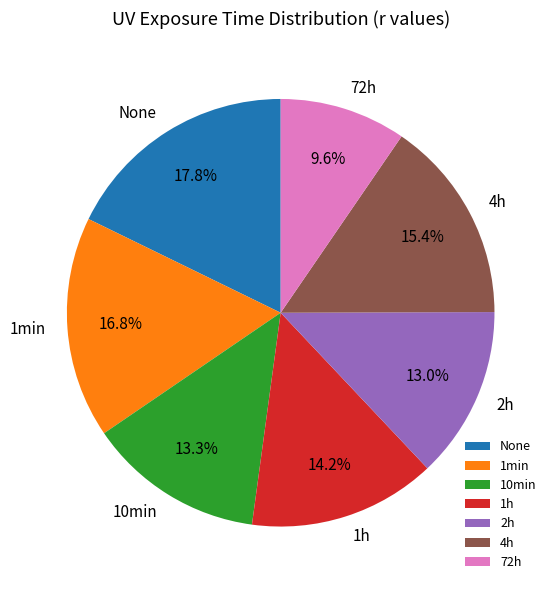

True or false: 1min accounts for 17% of the total.

True